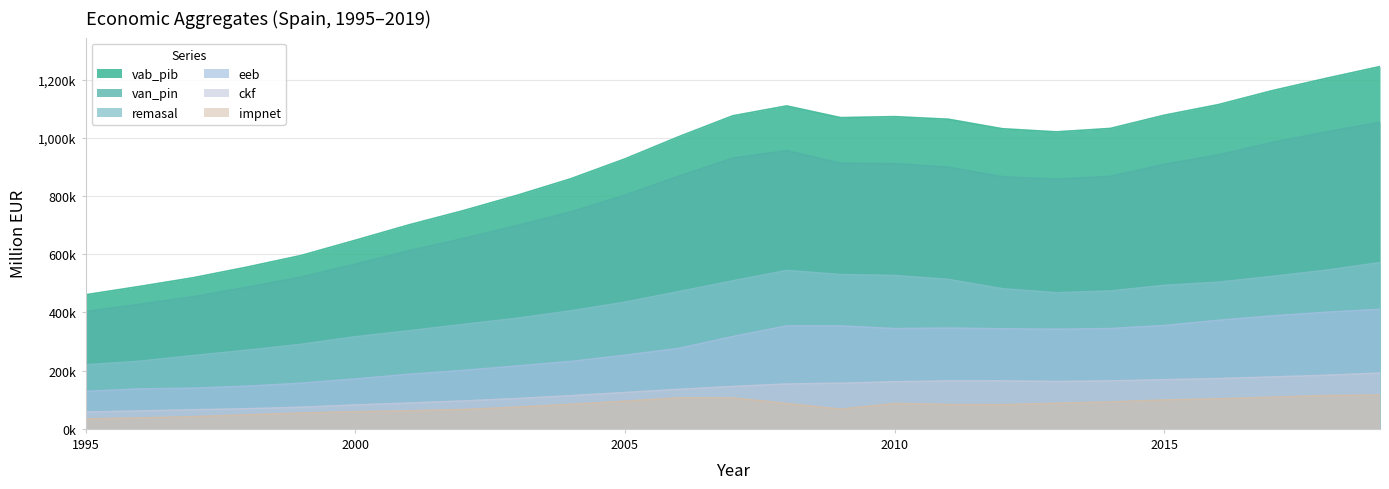

What are all the series names shown in the legend?

vab_pib, van_pin, remasal, eeb, ckf, impnet